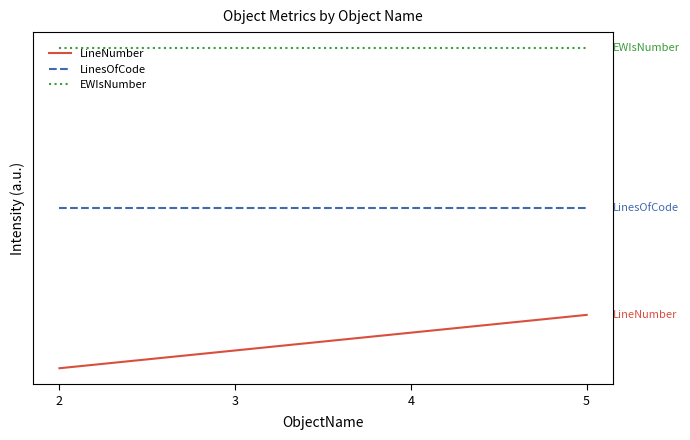

Which series has the largest total across all categories?

EWIsNumber